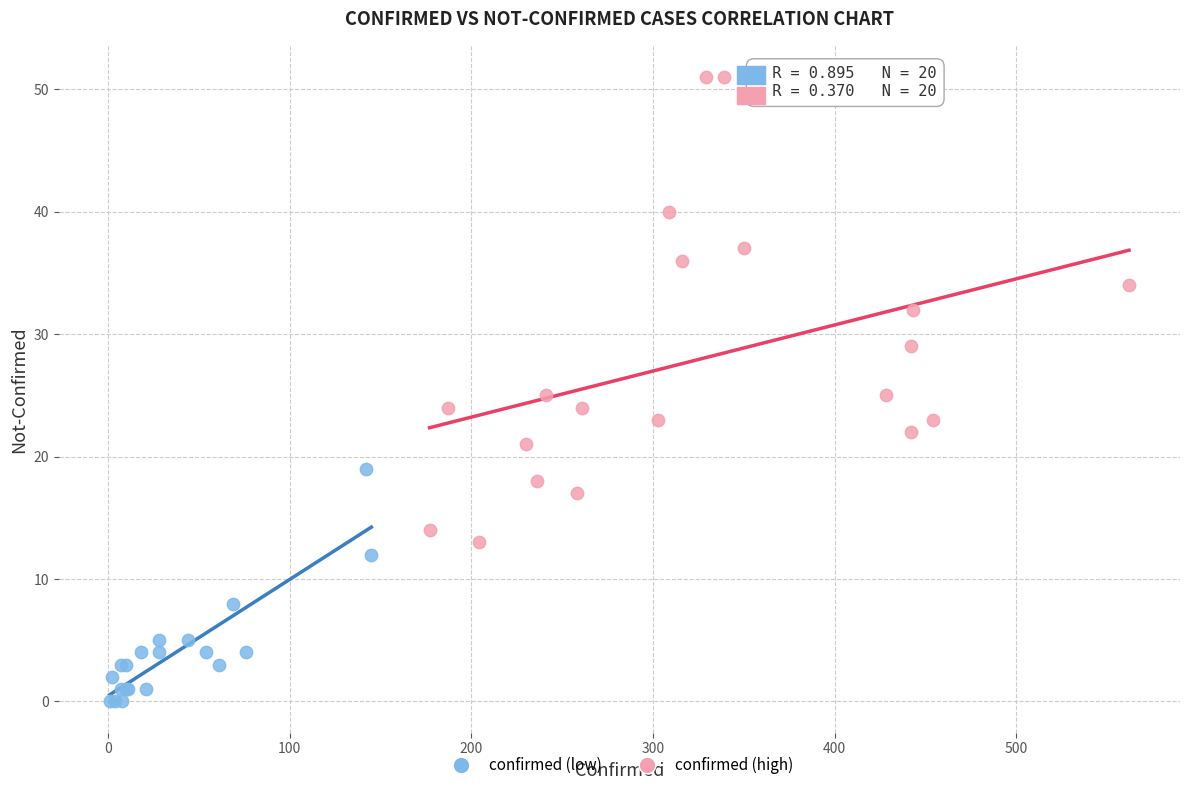

Which series reaches the maximum Y coordinate?

confirmed (high)